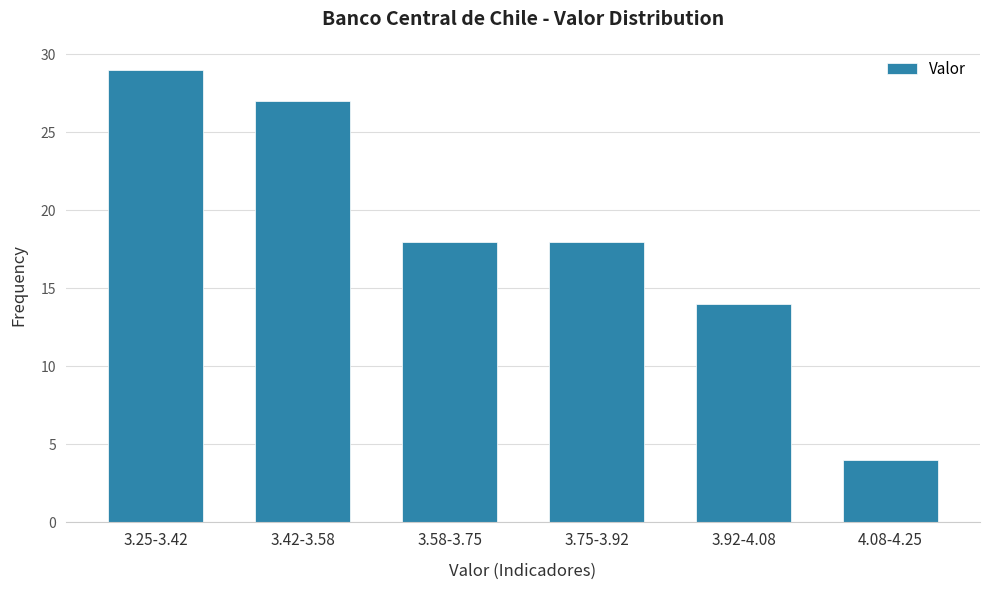

Reading left to right, what are all the values shown in this chart?

29	27	18	18	14	4